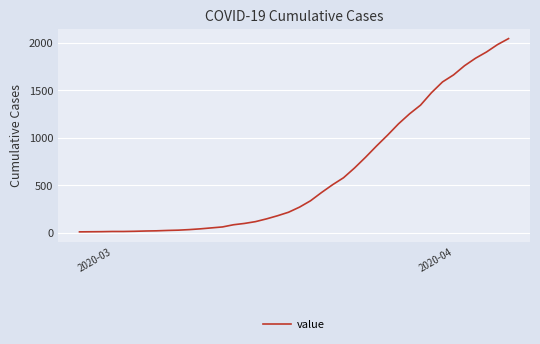

What is the difference between the maximum and minimum values?

2039